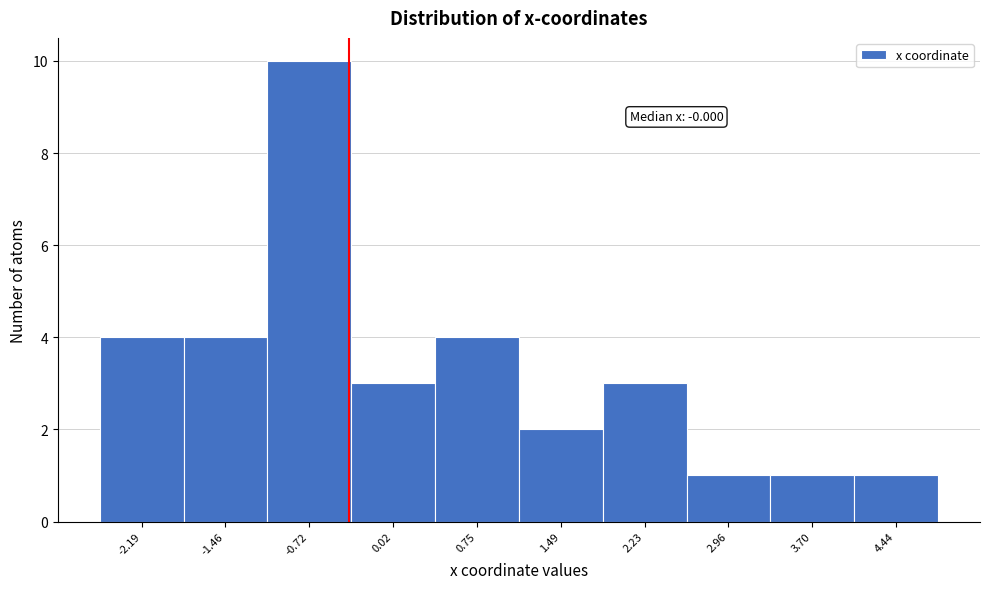

Reading right to left, extract all data points from this chart.

4.44=1	3.70=1	2.96=1	2.23=3	1.49=2	0.75=4	0.02=3	-0.72=10	-1.46=4	-2.19=4